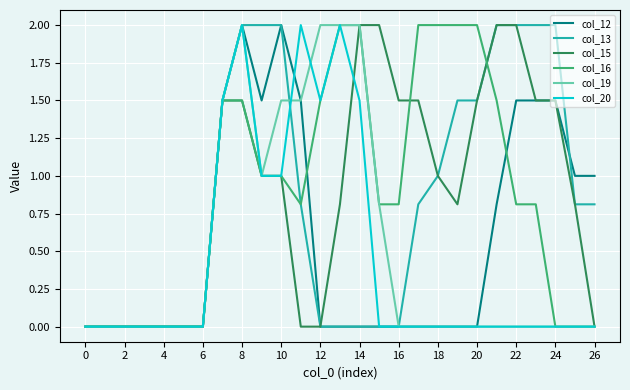

What is the highest value of the col_12 series?

2.0